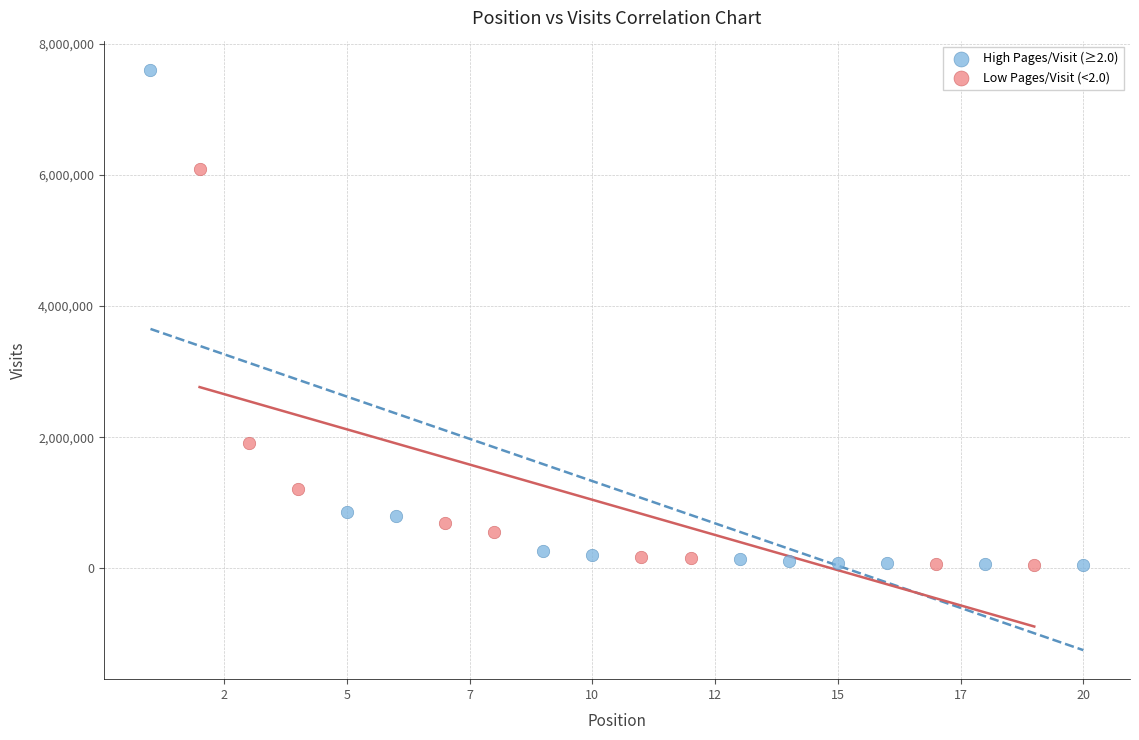

What are all the series names shown in the legend?

High Pages/Visit (≥2.0), Low Pages/Visit (<2.0)